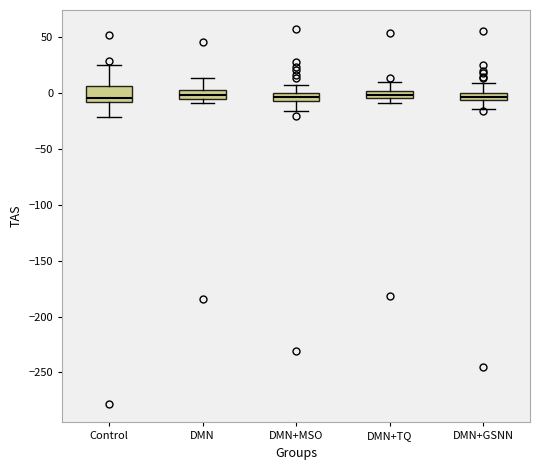

Which box is the tallest, from its lower edge to its upper edge?

Control